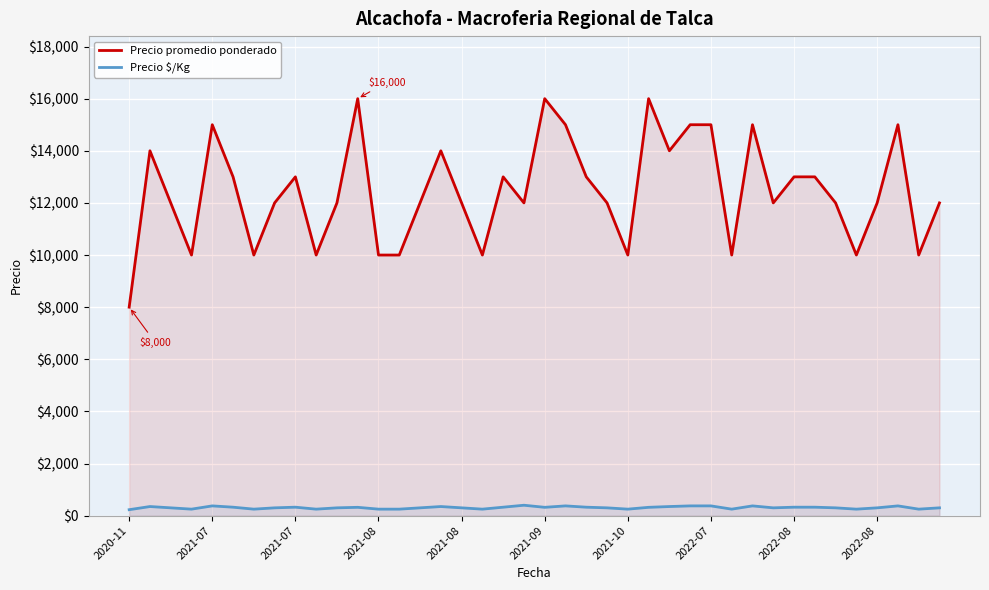

At which label does Precio promedio ponderado reach its minimum?

2020-11